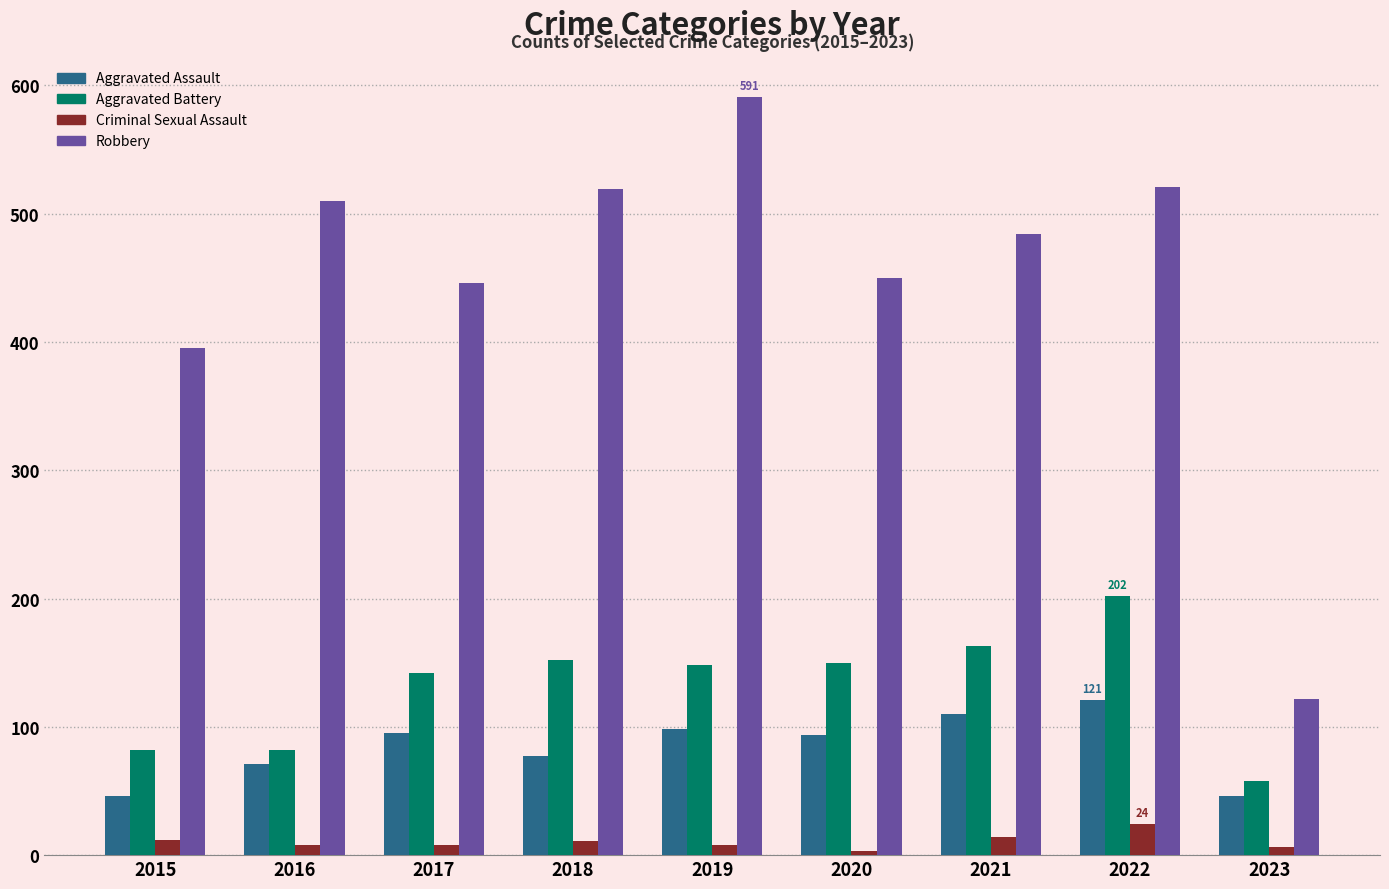

What value does the Aggravated Assault series have at 2021?

110